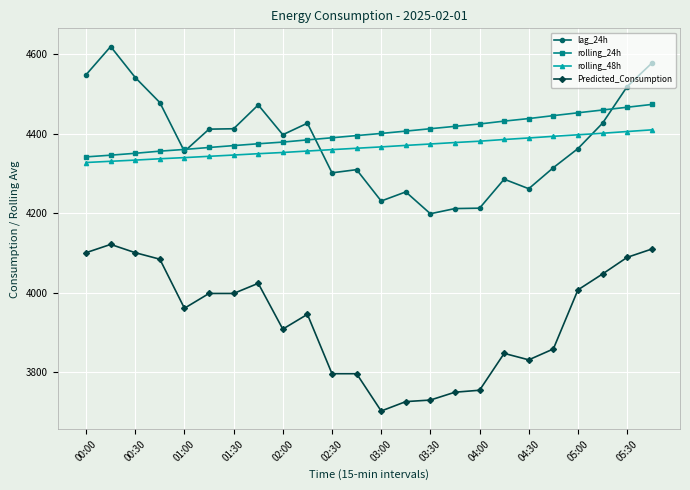

Rank the series by their maximum value, from highest to lowest.

lag_24h, rolling_24h, rolling_48h, Predicted_Consumption